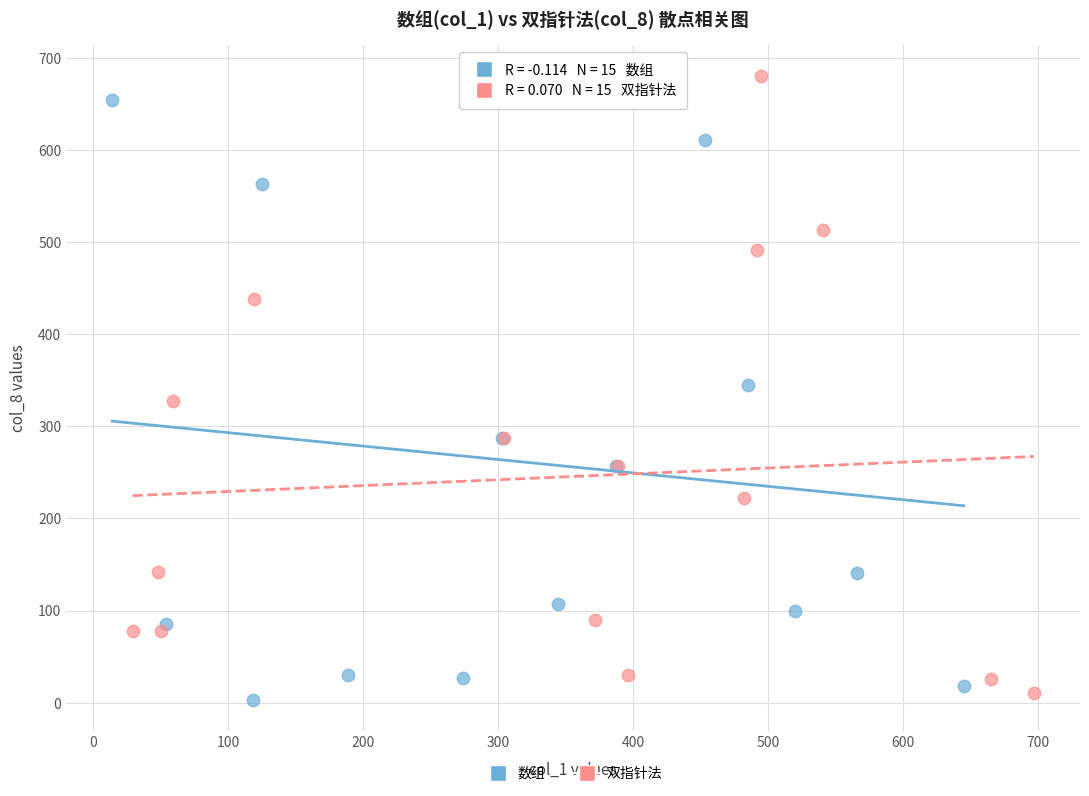

What are all the series names shown in the legend?

数组, 双指针法